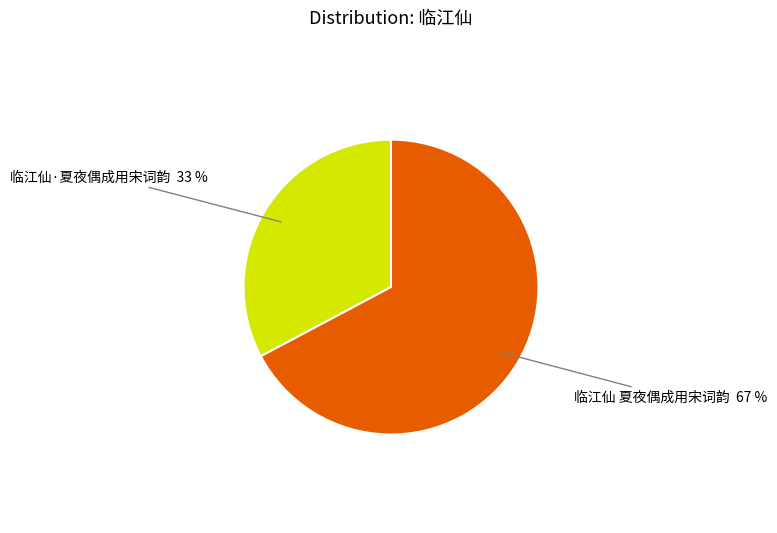

To the nearest percent, what is the average slice percentage?

50%